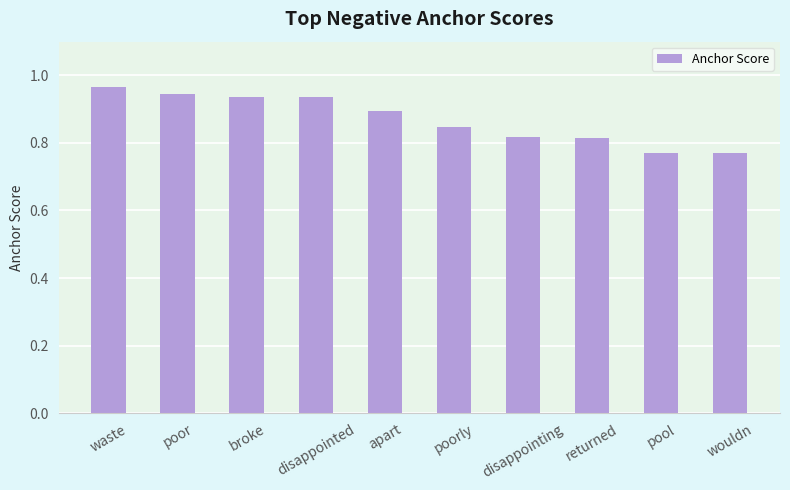

Does the chart contain stacked bars?

No